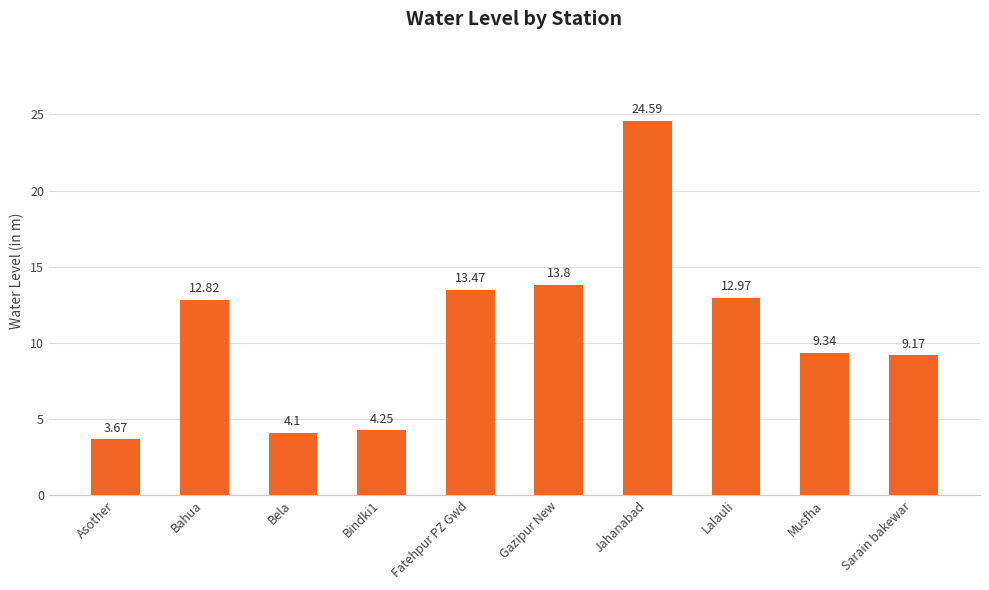

True or false: the data shows 9.3 at Musfha.

True